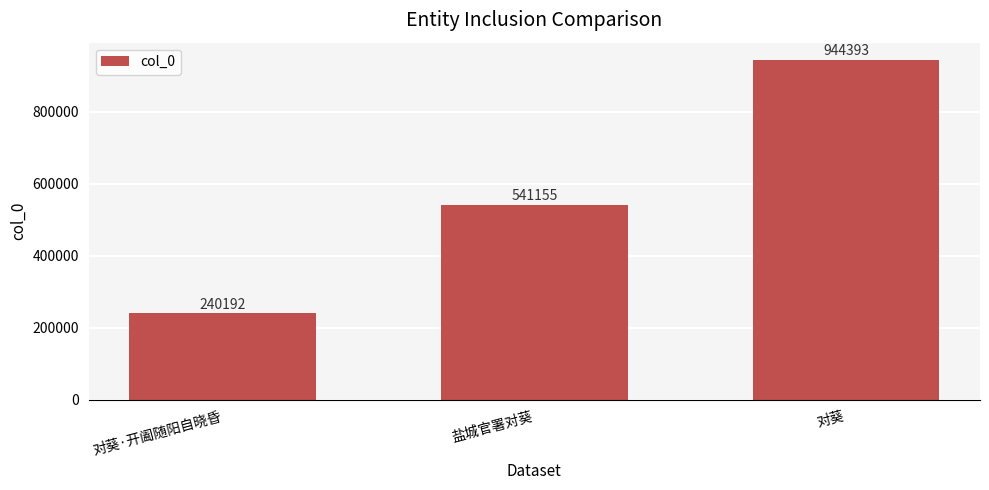

What is the maximum value shown in the chart?

944393